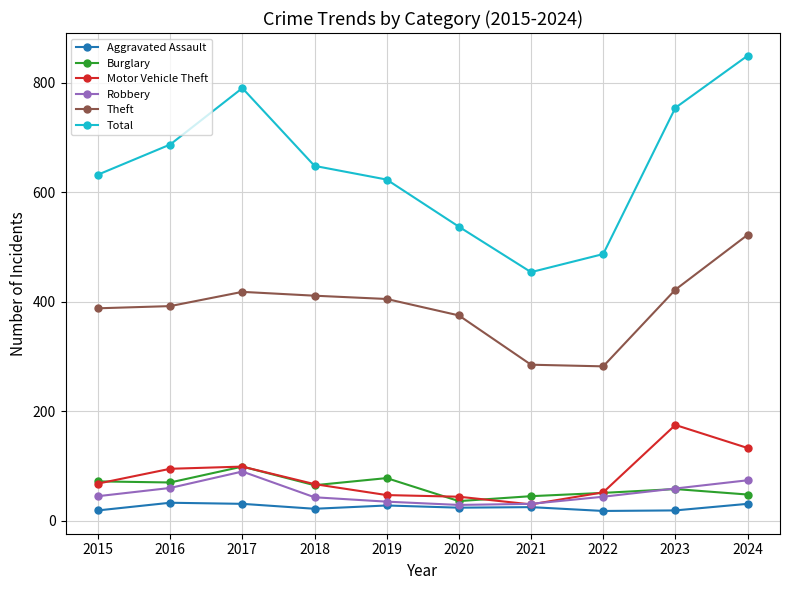

How many series are shown in this chart?

6